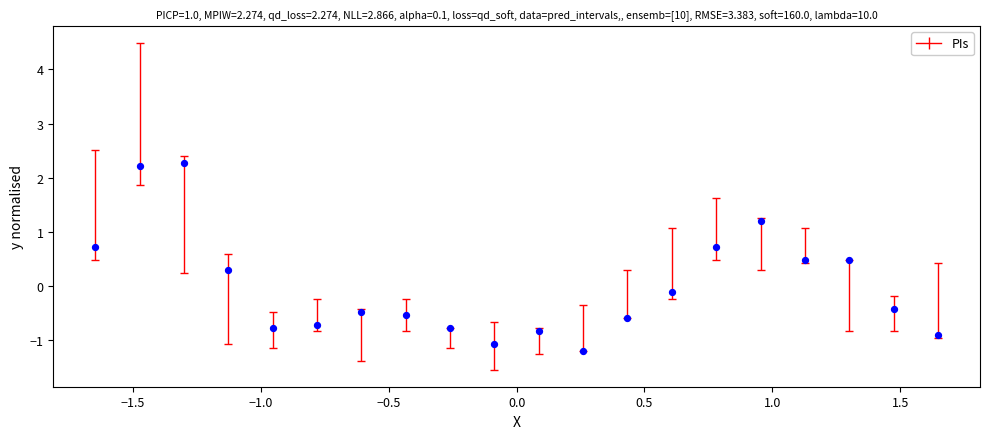

What is the range of Y values (max minus min)?

3.5